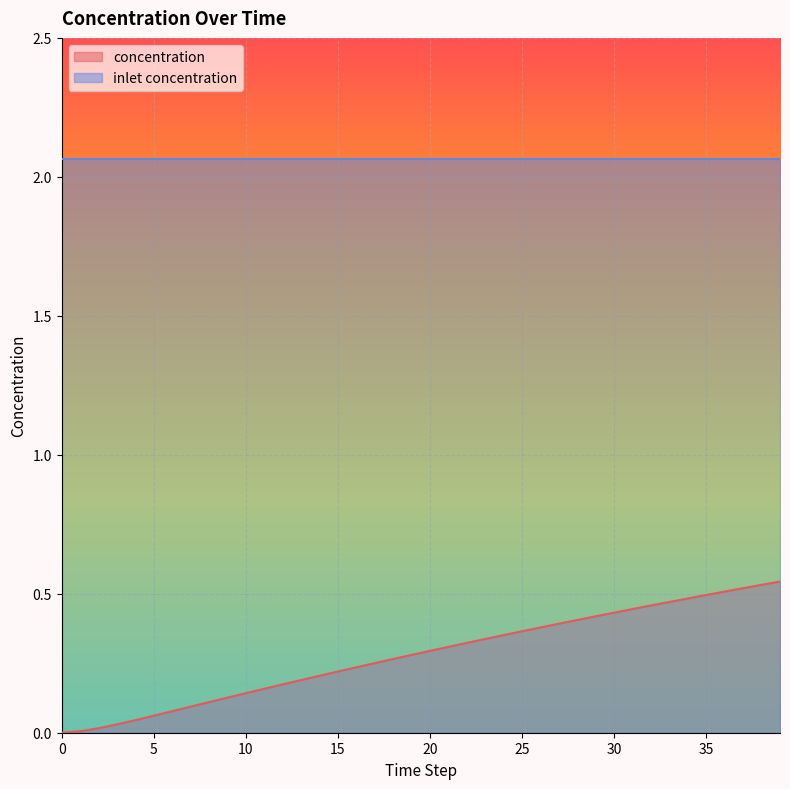

The value at 10 is 0.2. True or false?

False